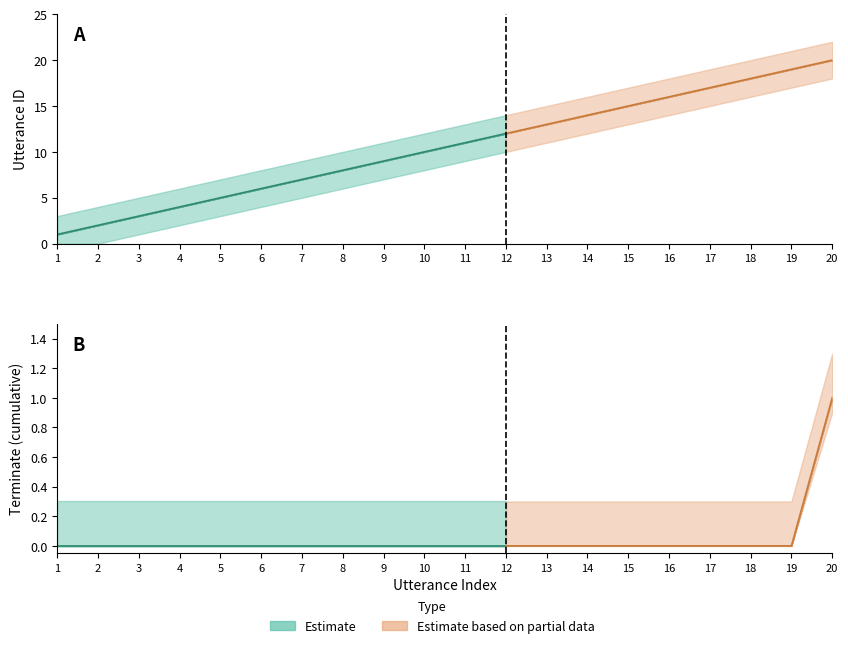

At 2022-09-20 03:30:51, list the series in order from smallest to largest.

terminate, utterance_id